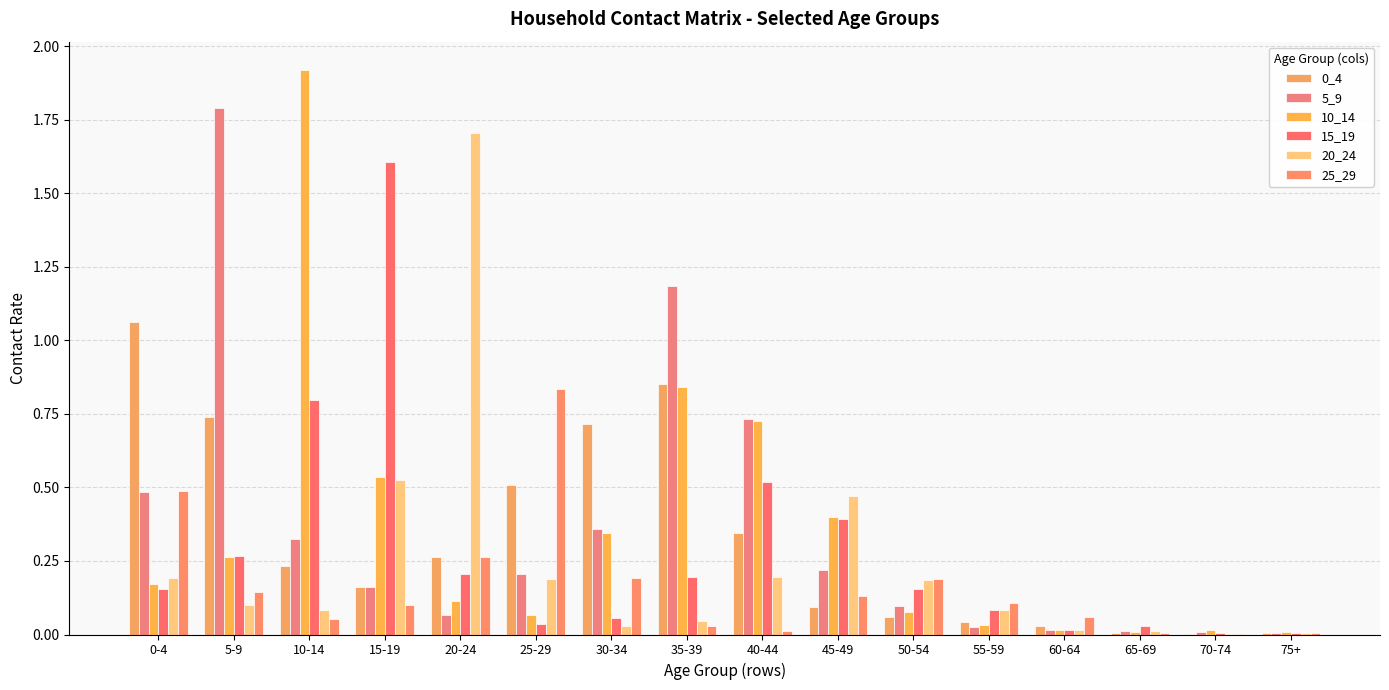

Are the bars grouped side by side (vs. stacked)?

Yes